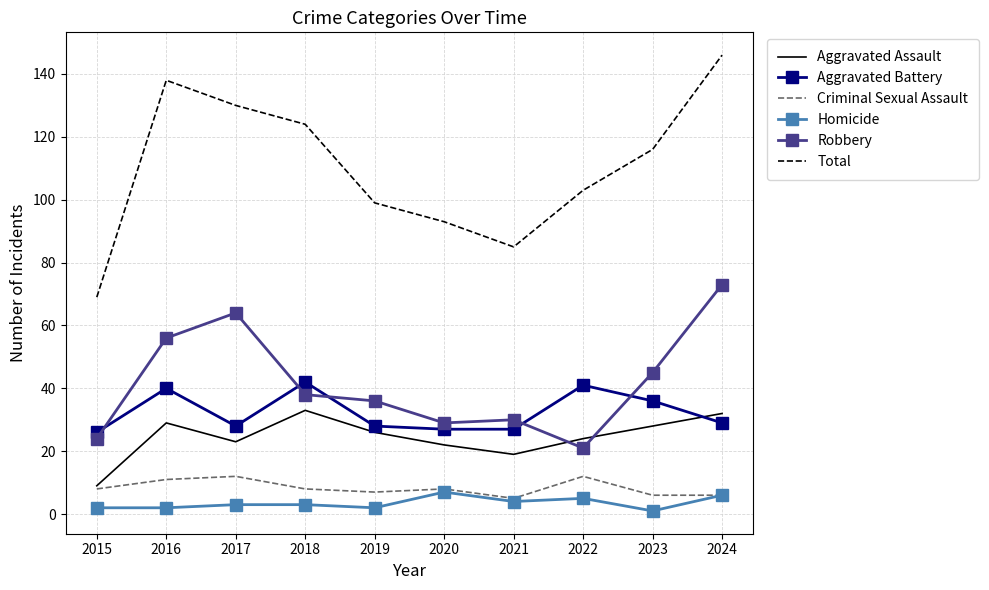

True or false: Total and Aggravated Assault cross at least once.

False